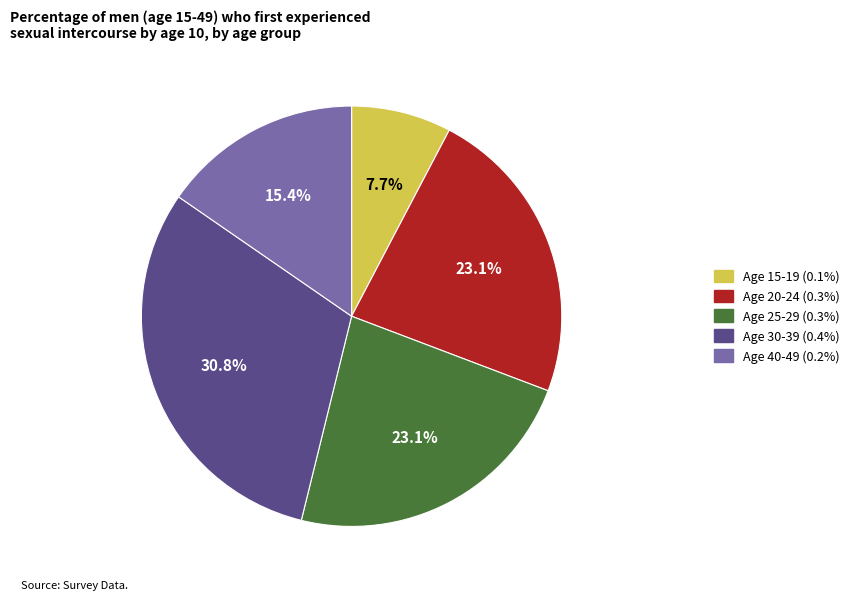

Which category has the biggest portion of the pie?

Age 30-39 (0.4%)